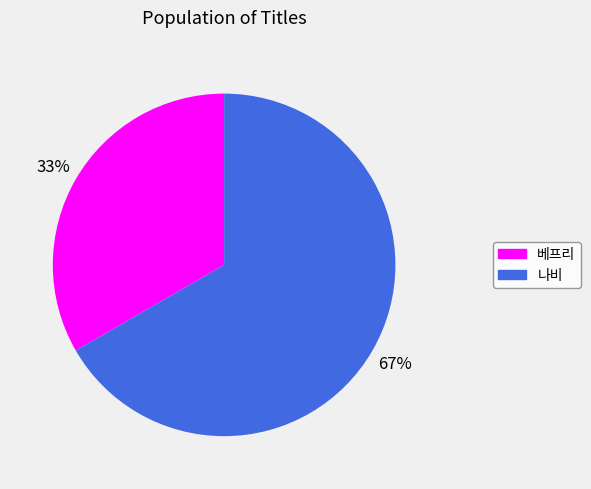

Between 나비 and 베프리, which is larger?

나비